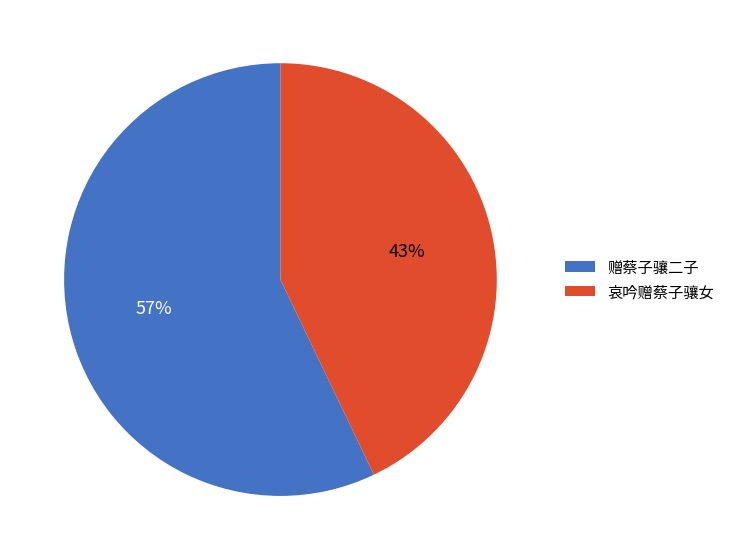

Which category has the smallest portion of the pie?

哀吟赠蔡子骧女